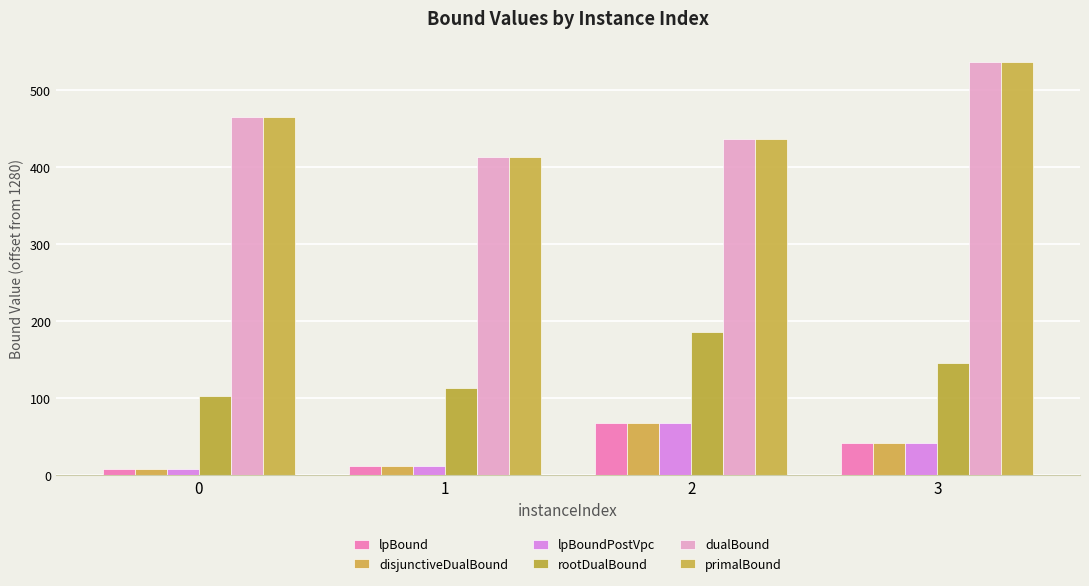

Which has a higher value, 3 or 1?

3